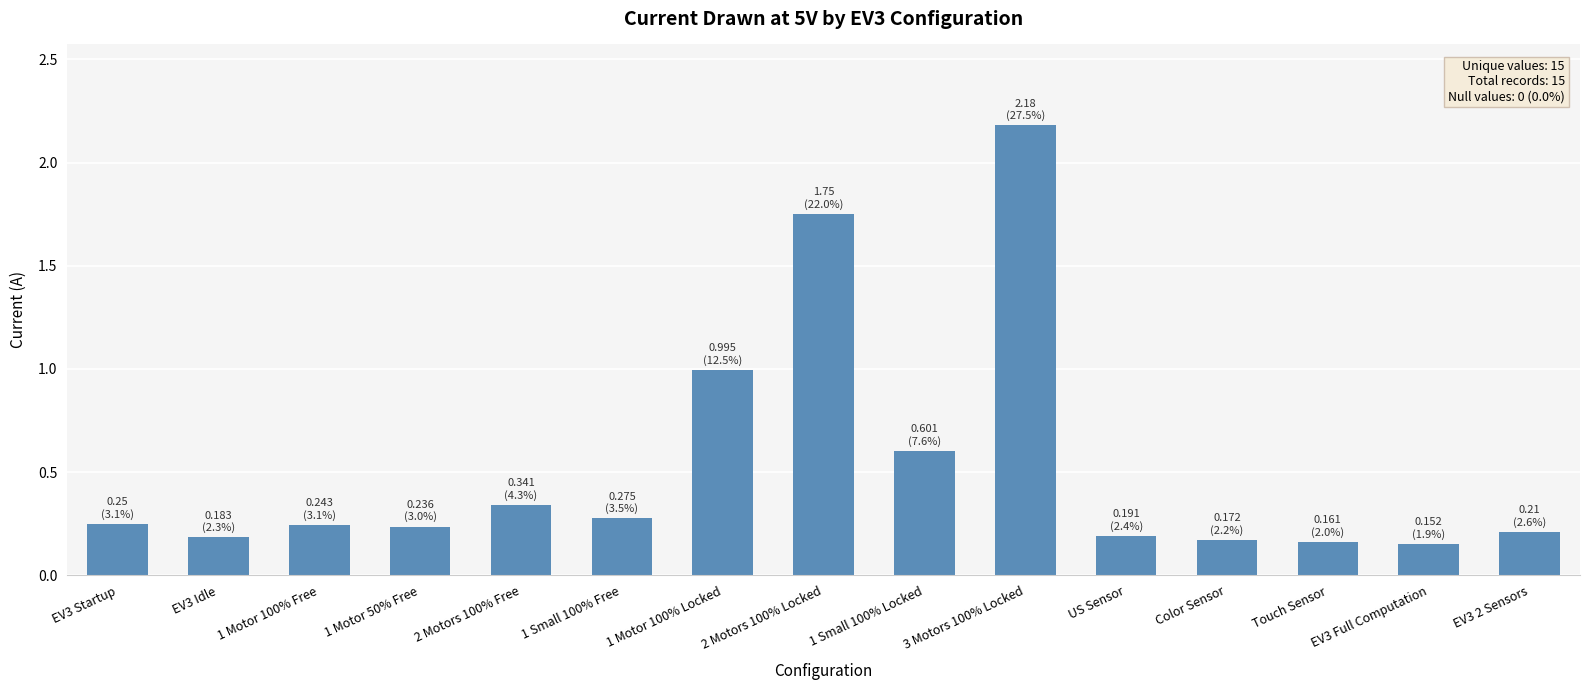

At which category does the chart reach its peak across all series?

3 Motors 100% Locked